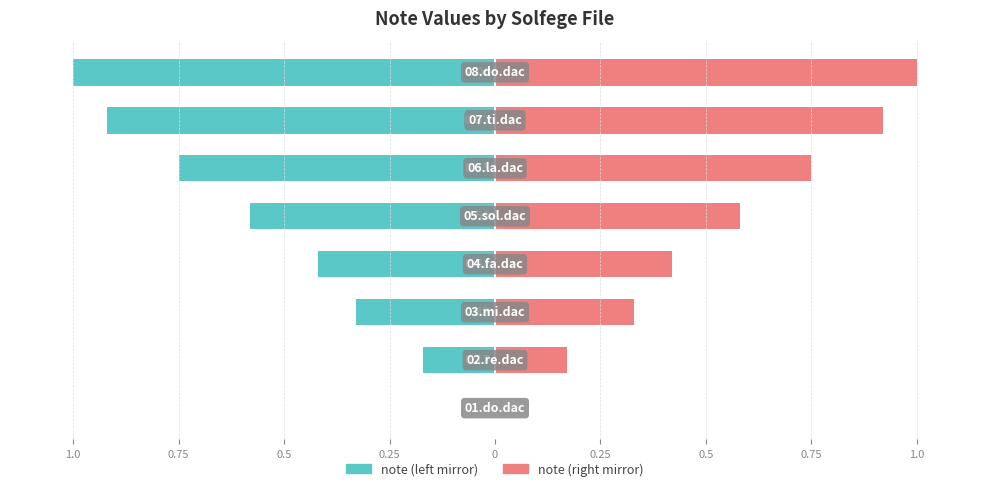

At 0.75, list the series in order from smallest to largest.

note (left), note (right)